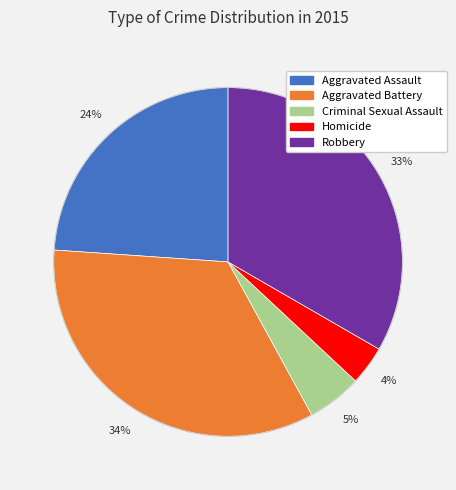

How many slices are in this pie chart?

5